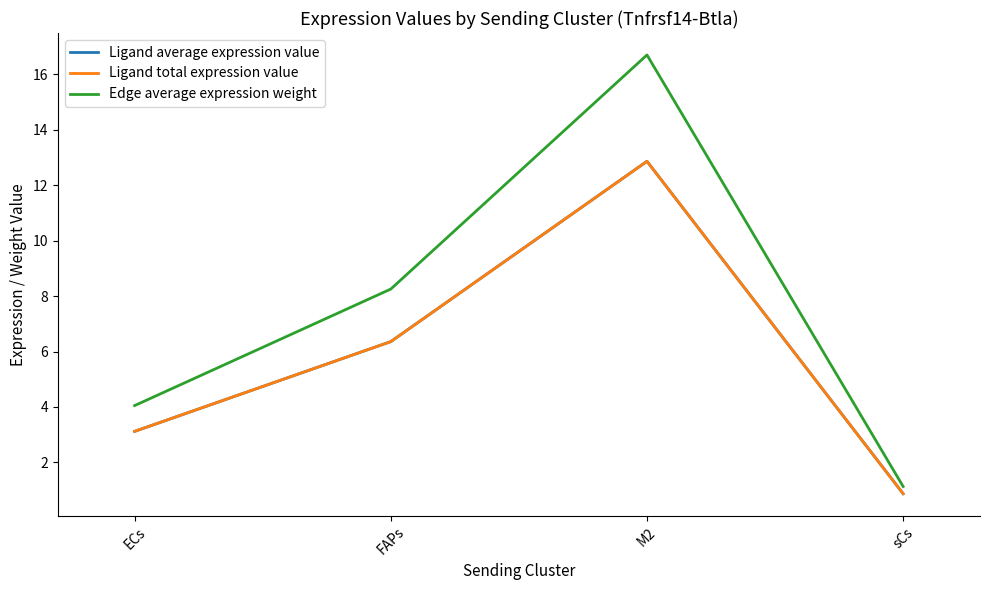

Is the value of Edge average expression weight at M2 greater than the value of Ligand average expression value at M2?

Yes